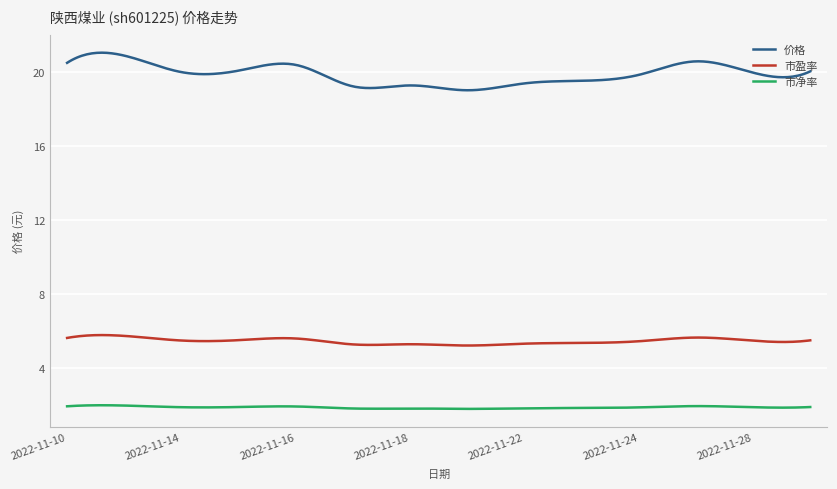

What is the difference between the maximum and minimum values in the 价格 series?

2.0